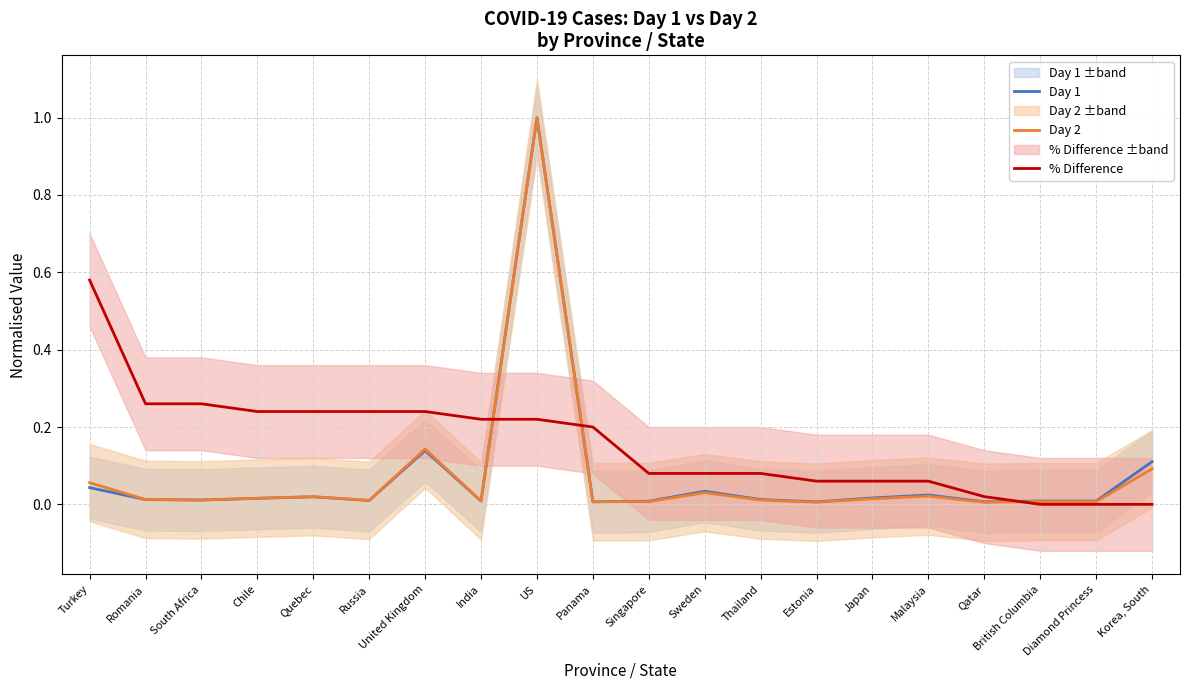

Is this an area chart (filled region under the line)?

No